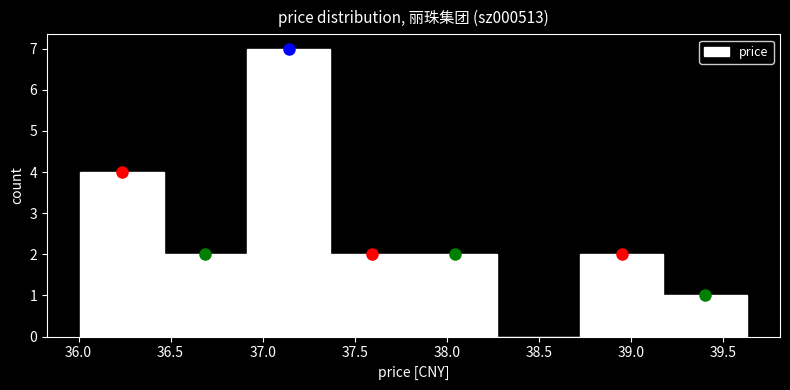

Reading left to right, transcribe this chart: for each bar, give the range it covers on the x-axis and its height. Neither the bar edges nor the heights are printed on the chart, so give them approximately, as read against the axes.

36.00 to 36.45: 4
36.45 to 36.90: 2
36.90 to 37.35: 7
37.35 to 37.80: 2
37.80 to 38.25: 2
38.25 to 38.75: 0
38.75 to 39.20: 2
39.20 to 39.65: 1